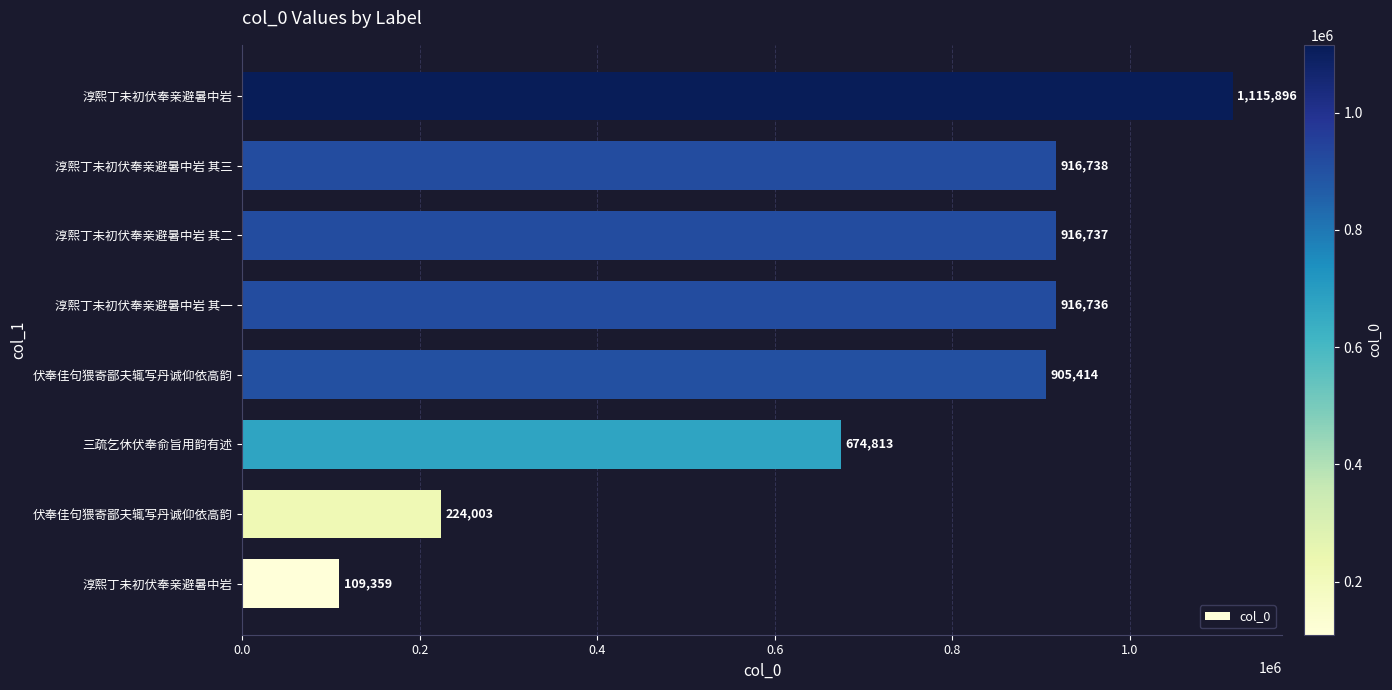

How many values are below 916736?

4